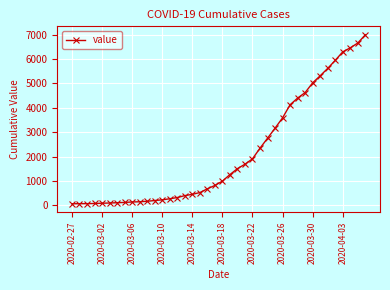

What is the difference between the maximum and minimum values?

6931